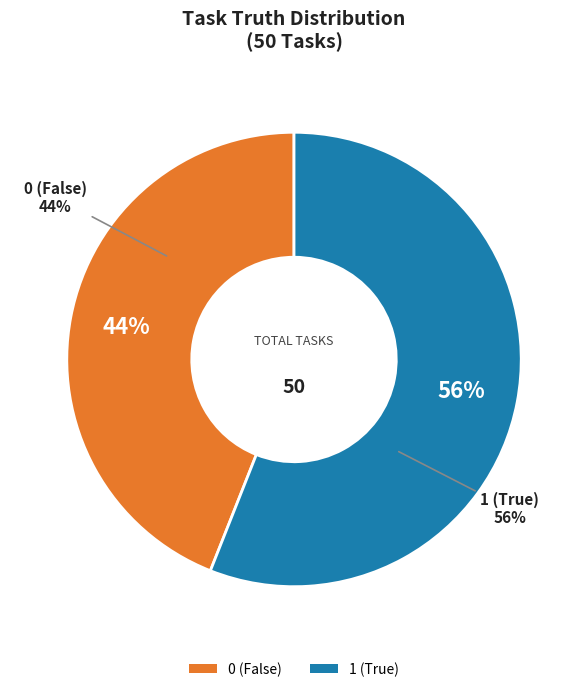

What portion of the pie excludes truth_1?

44.0%